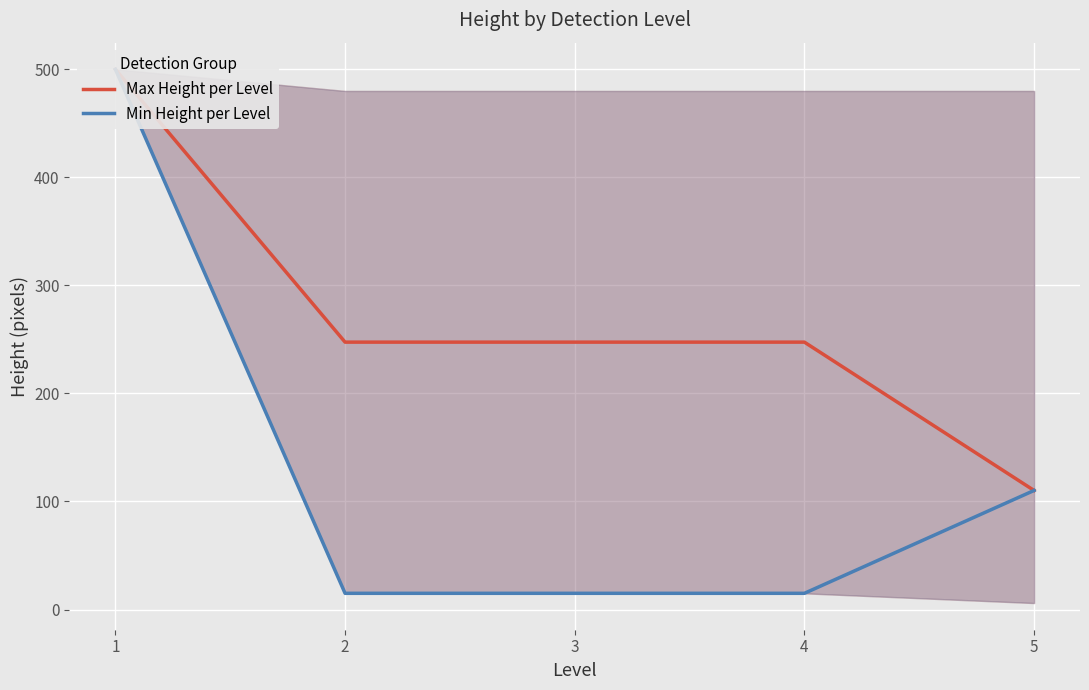

Which category has the highest value in the Max Height per Level series?

1